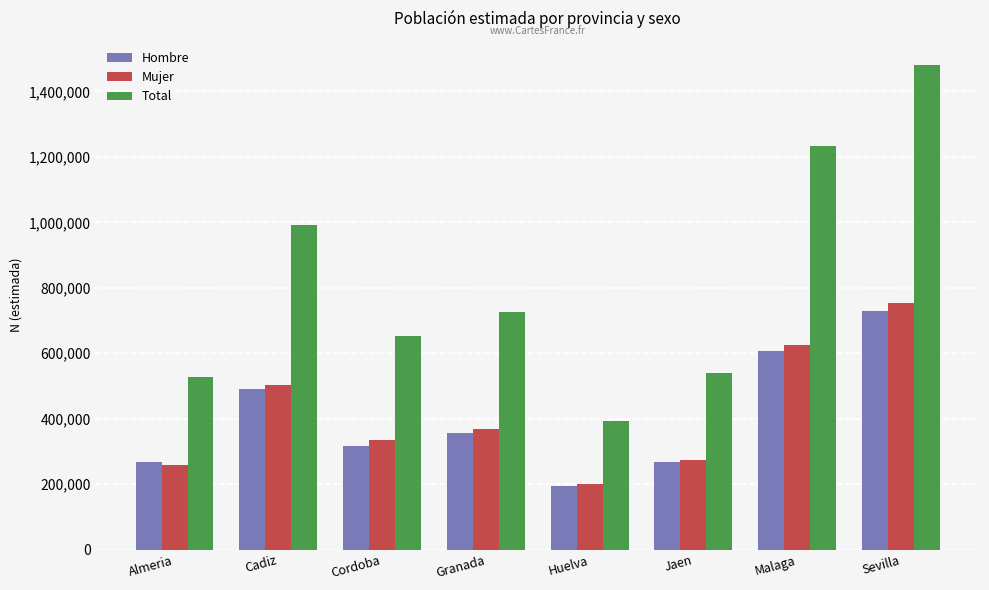

Which series changed the most between Almeria and Cordoba?

Total